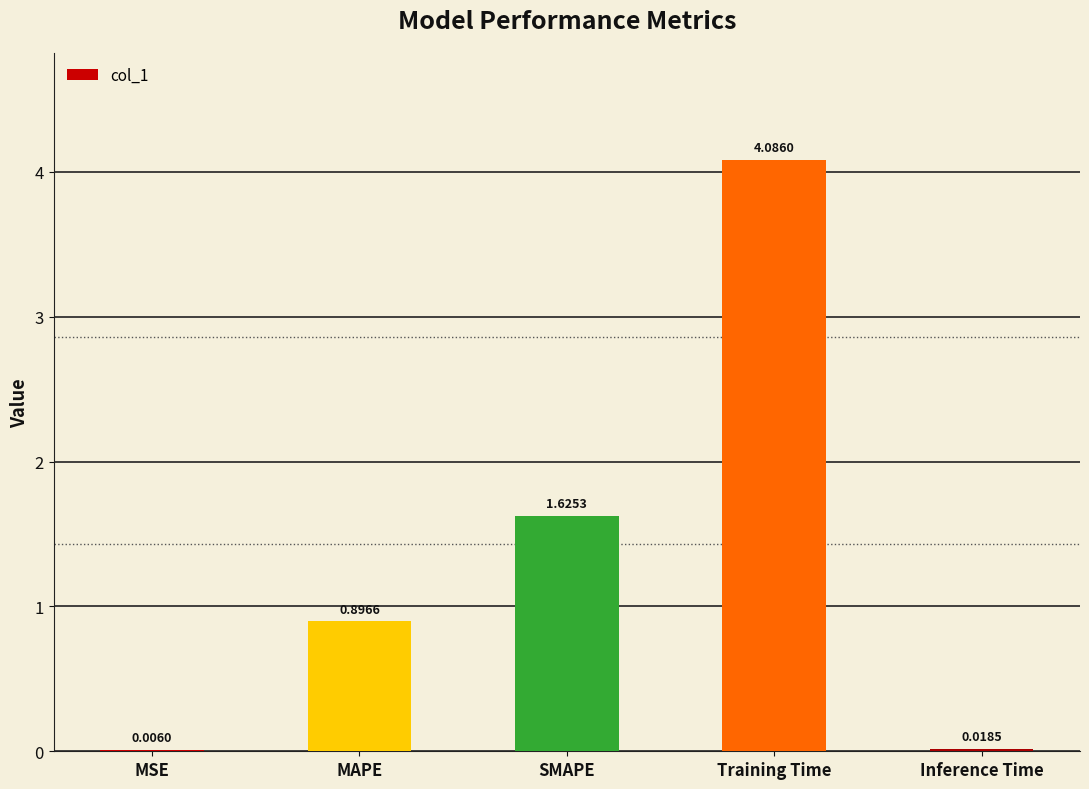

At which label is the value closest to 2?

SMAPE